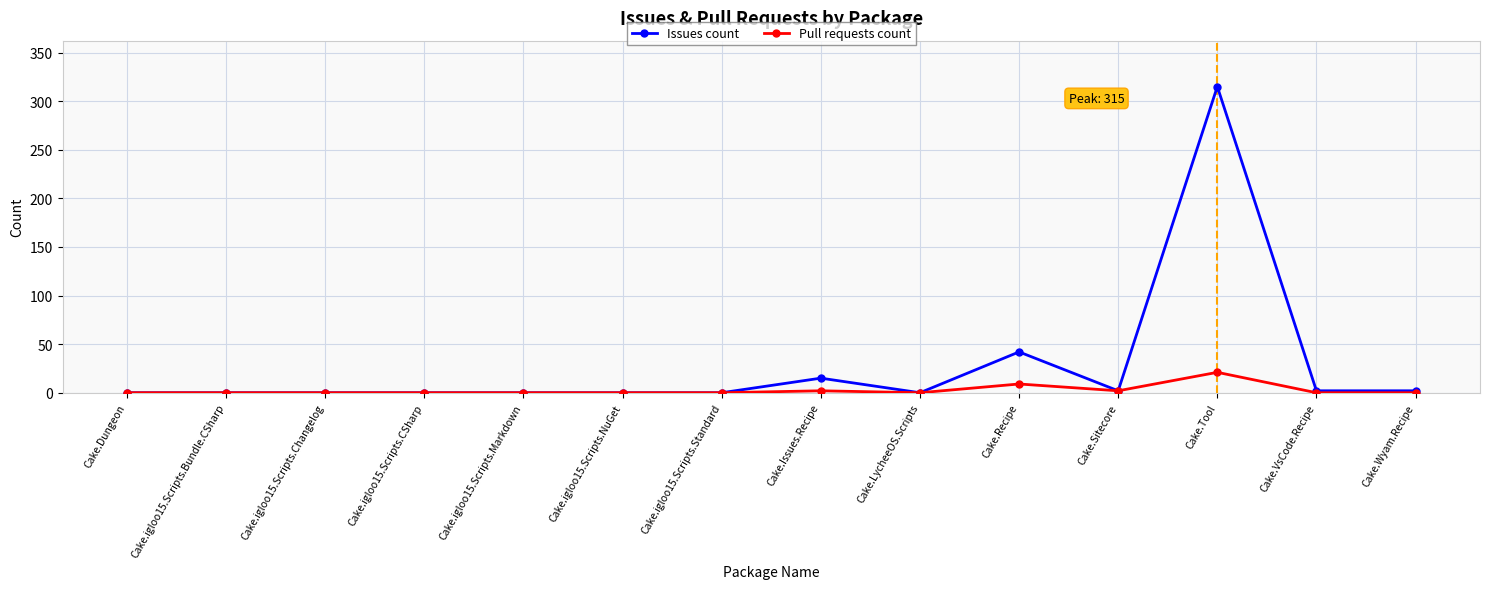

The value of Issues count at Cake.igloo15.Scripts.Markdown is 161. True or false?

False